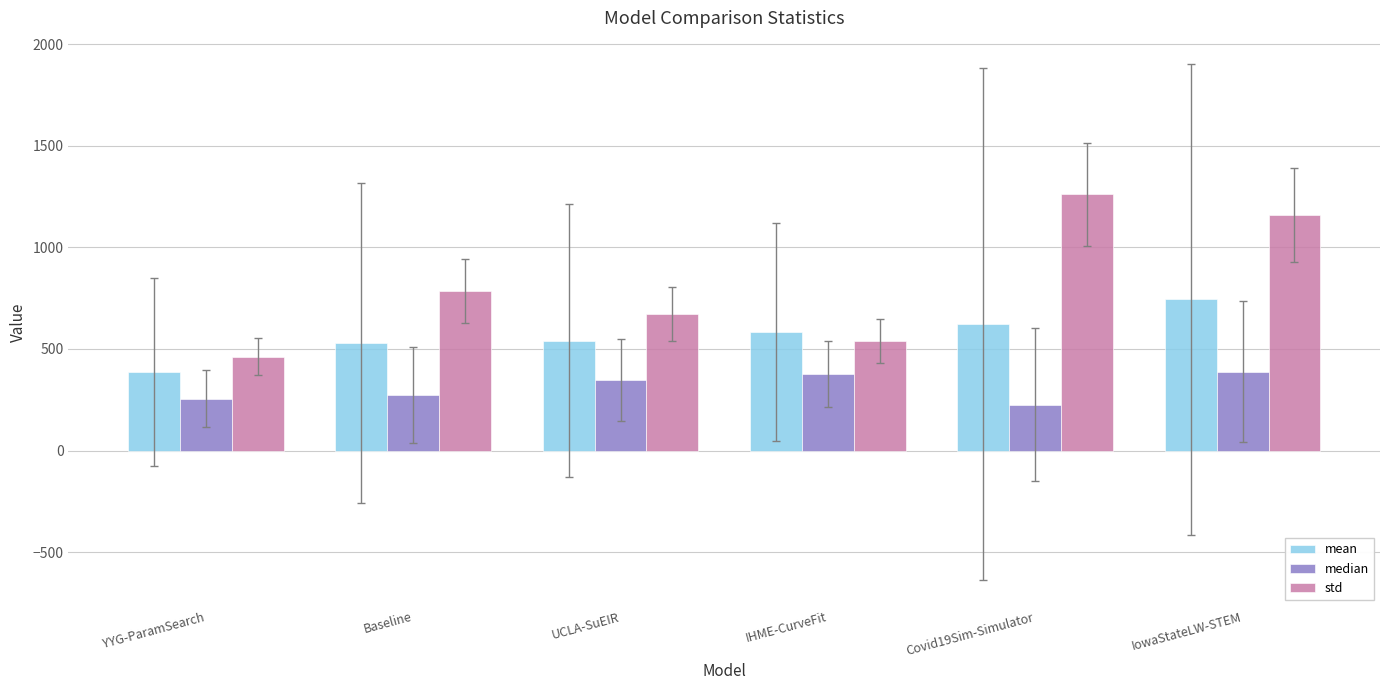

What is the total value across all series at Covid19Sim-Simulator?

2109.1